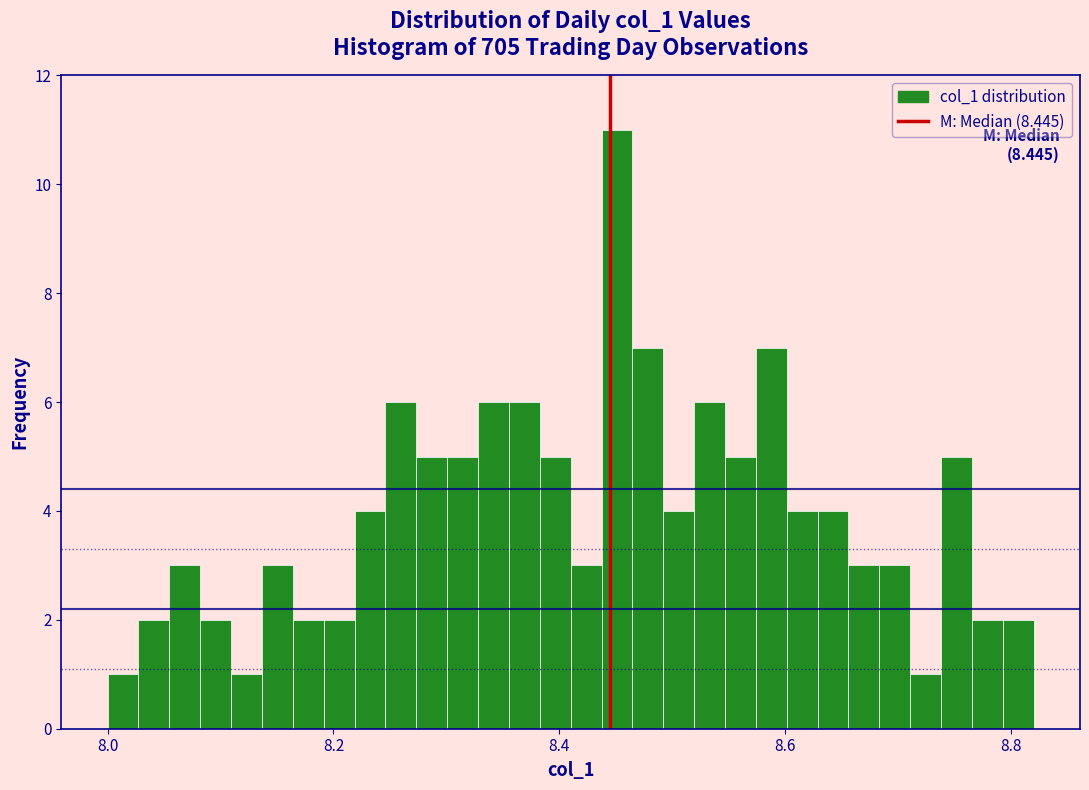

Around what value on the x-axis is the tallest bar? Give the approximate position of its centre, as read against the axis.

8.46